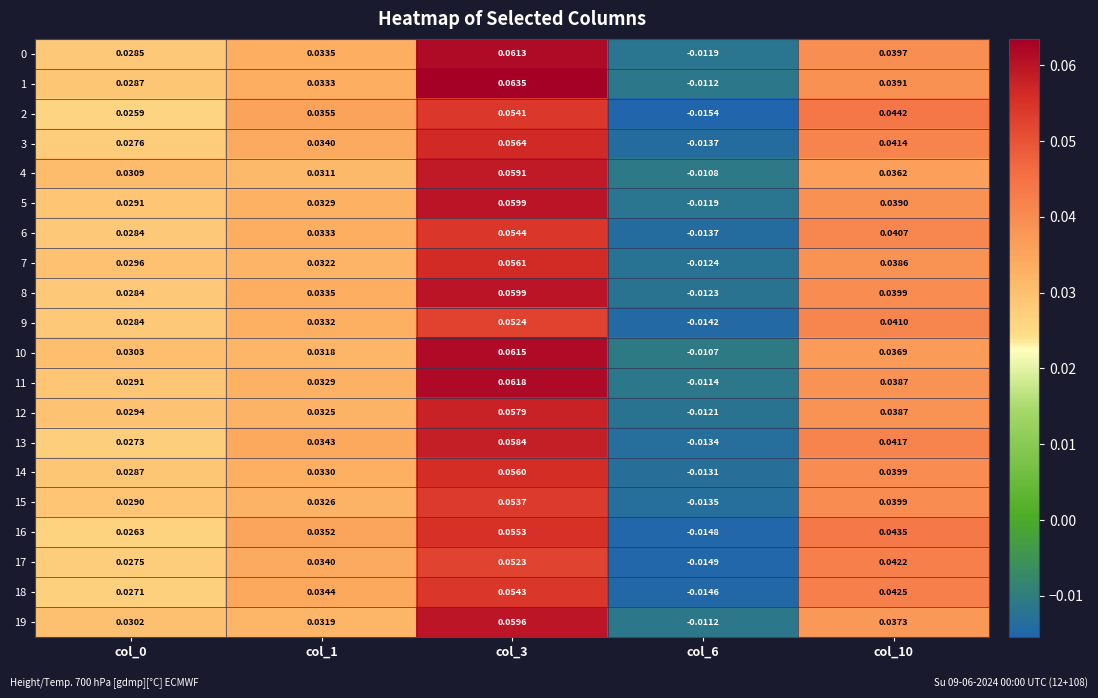

Is the value of 1 at col_0 greater than the value of 7 at col_6?

Yes